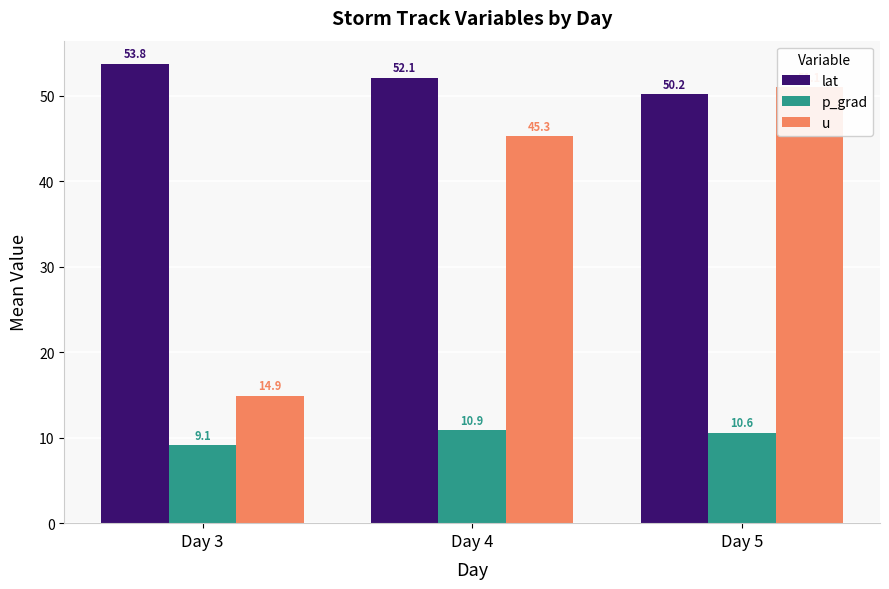

What is the value of the p_grad bar at the 2nd from the left?

10.9